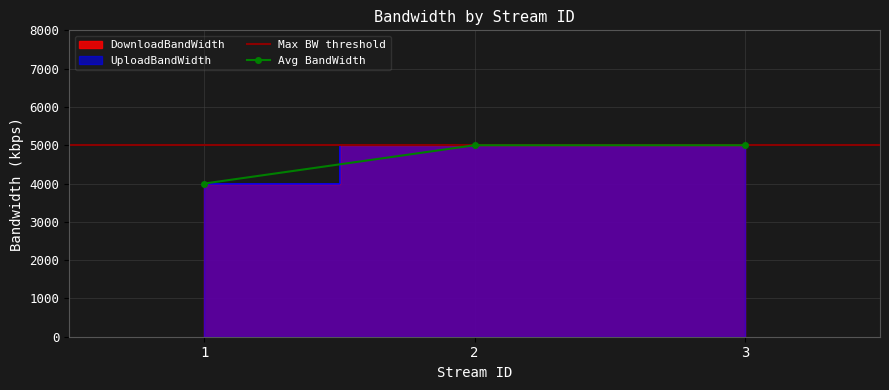

At 3, list the series in order from smallest to largest.

DownloadBandWidth, UploadBandWidth